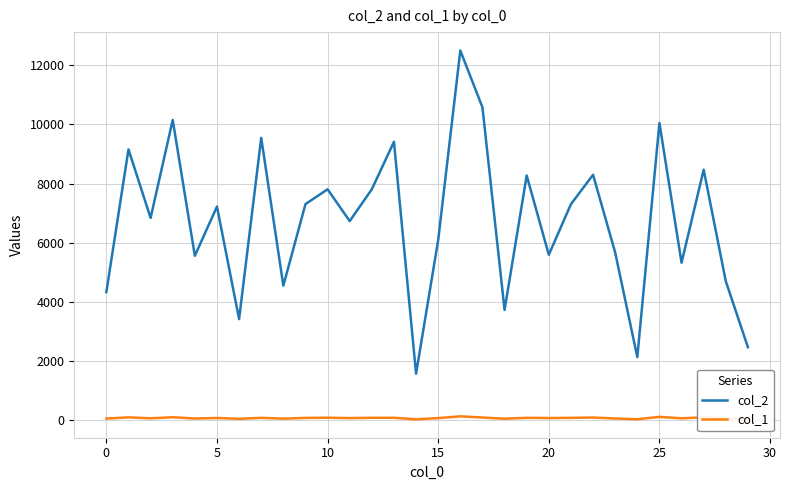

What is the average value of the col_2 series?

6750